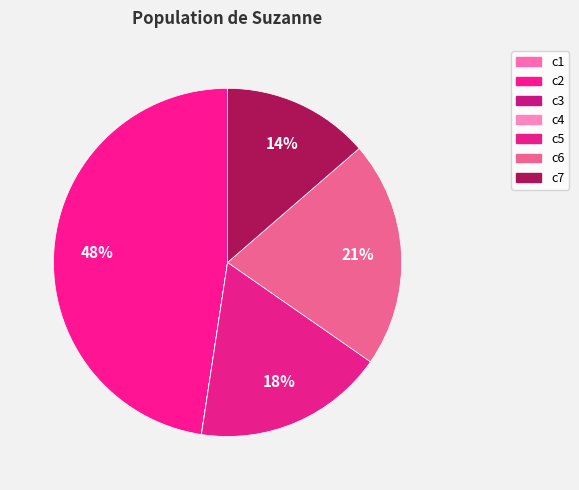

Which slice is the smallest?

c3